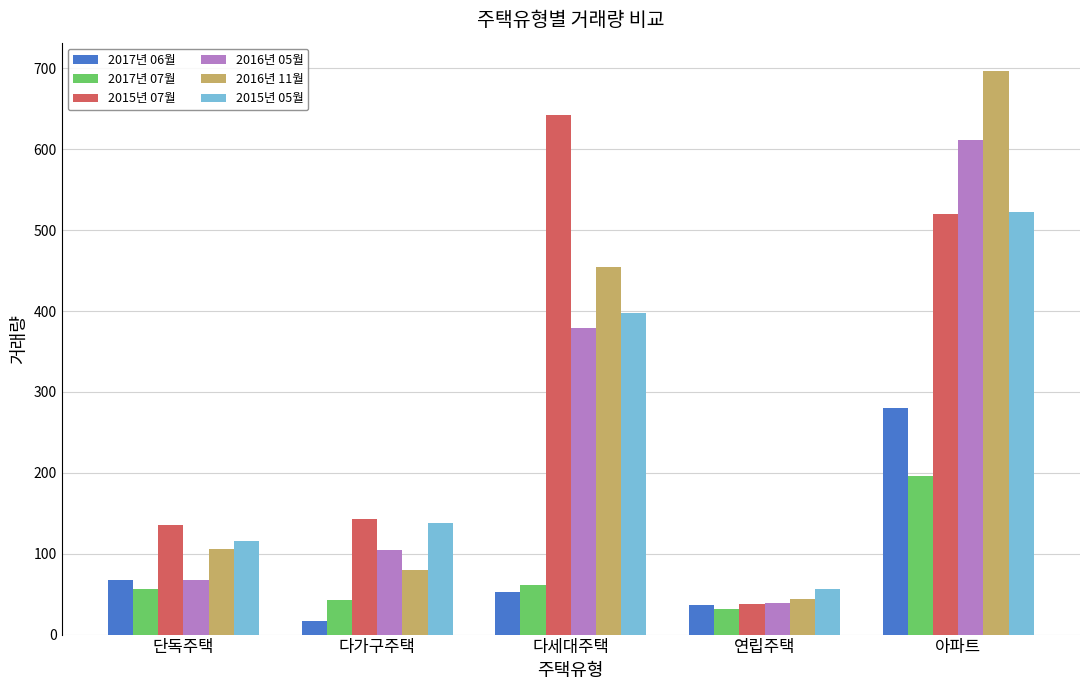

List the labels in order of 2016년 11월 value, smallest first.

연립주택, 다가구주택, 단독주택, 다세대주택, 아파트